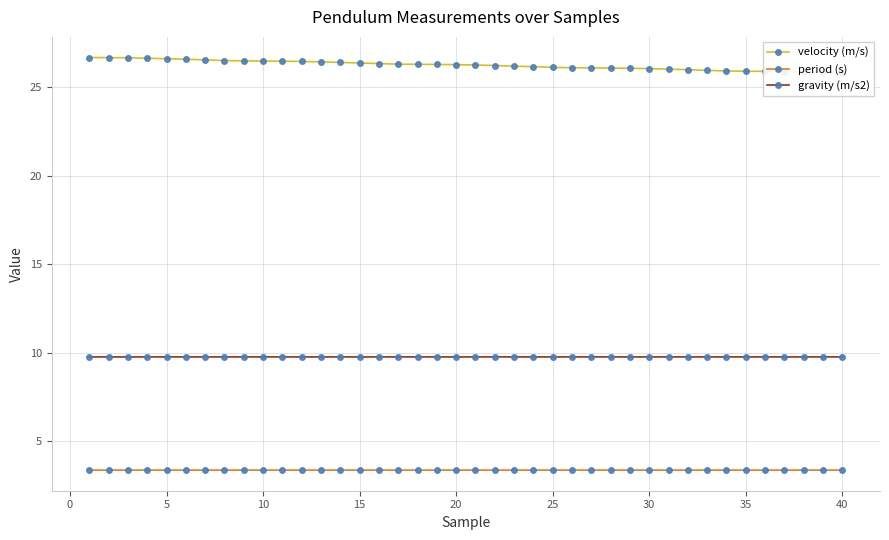

Which series has the largest total across all categories?

velocity (m/s)